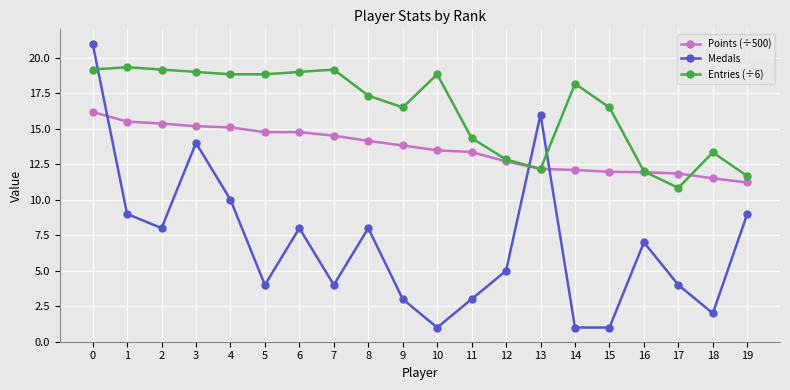

Rank the series by their average value, from highest to lowest.

Entries (÷6), Points (÷500), Medals